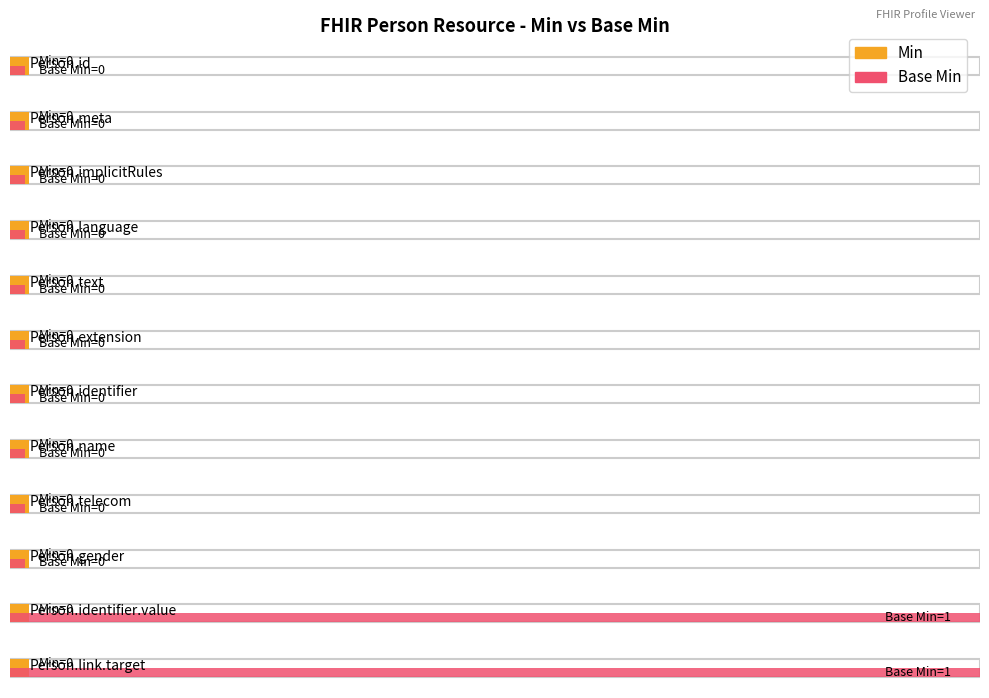

Which series has the largest total across all categories?

Base Min